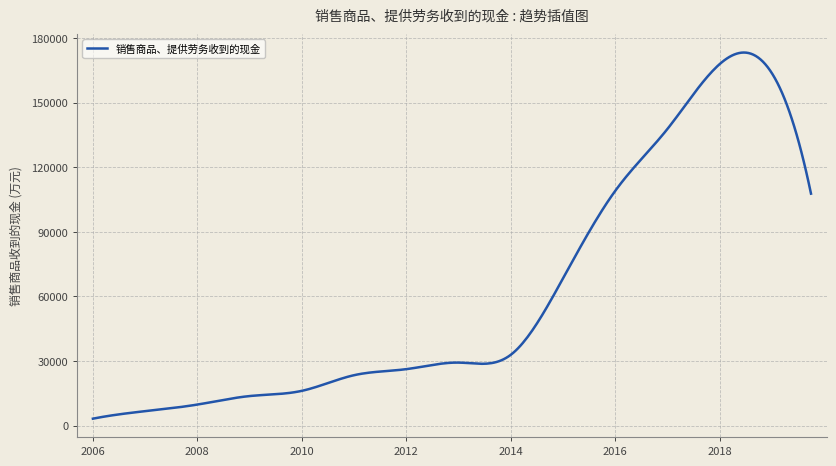

What is the greatest value displayed?

173339.2